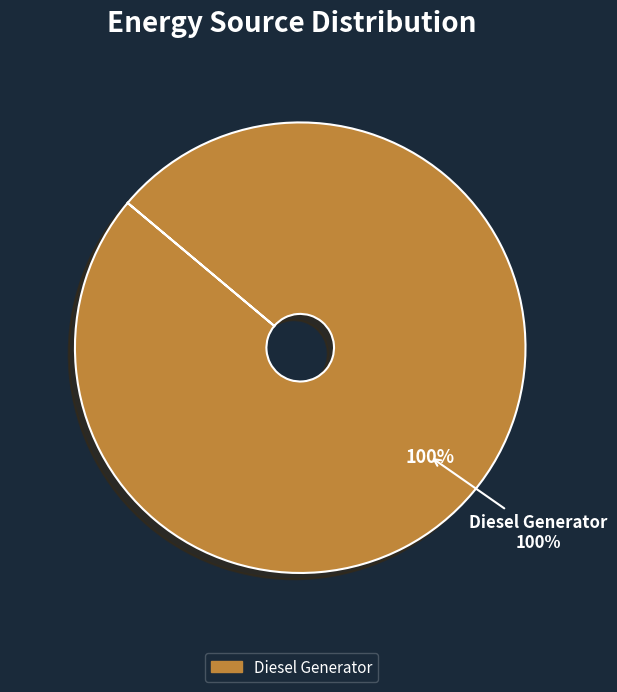

Do Diesel Generator and Owned PV together represent more than half of the pie?

Yes